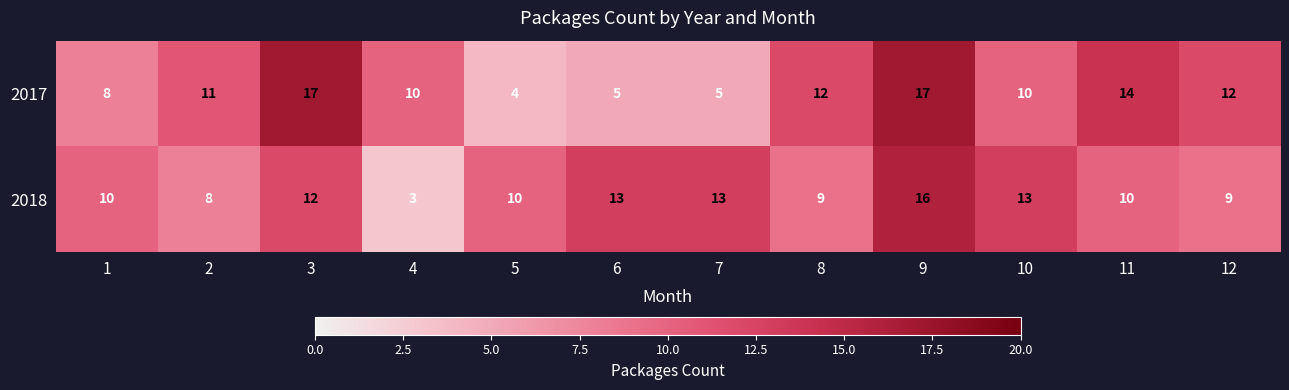

Count the 2017 values in the range 8 to 14.

7